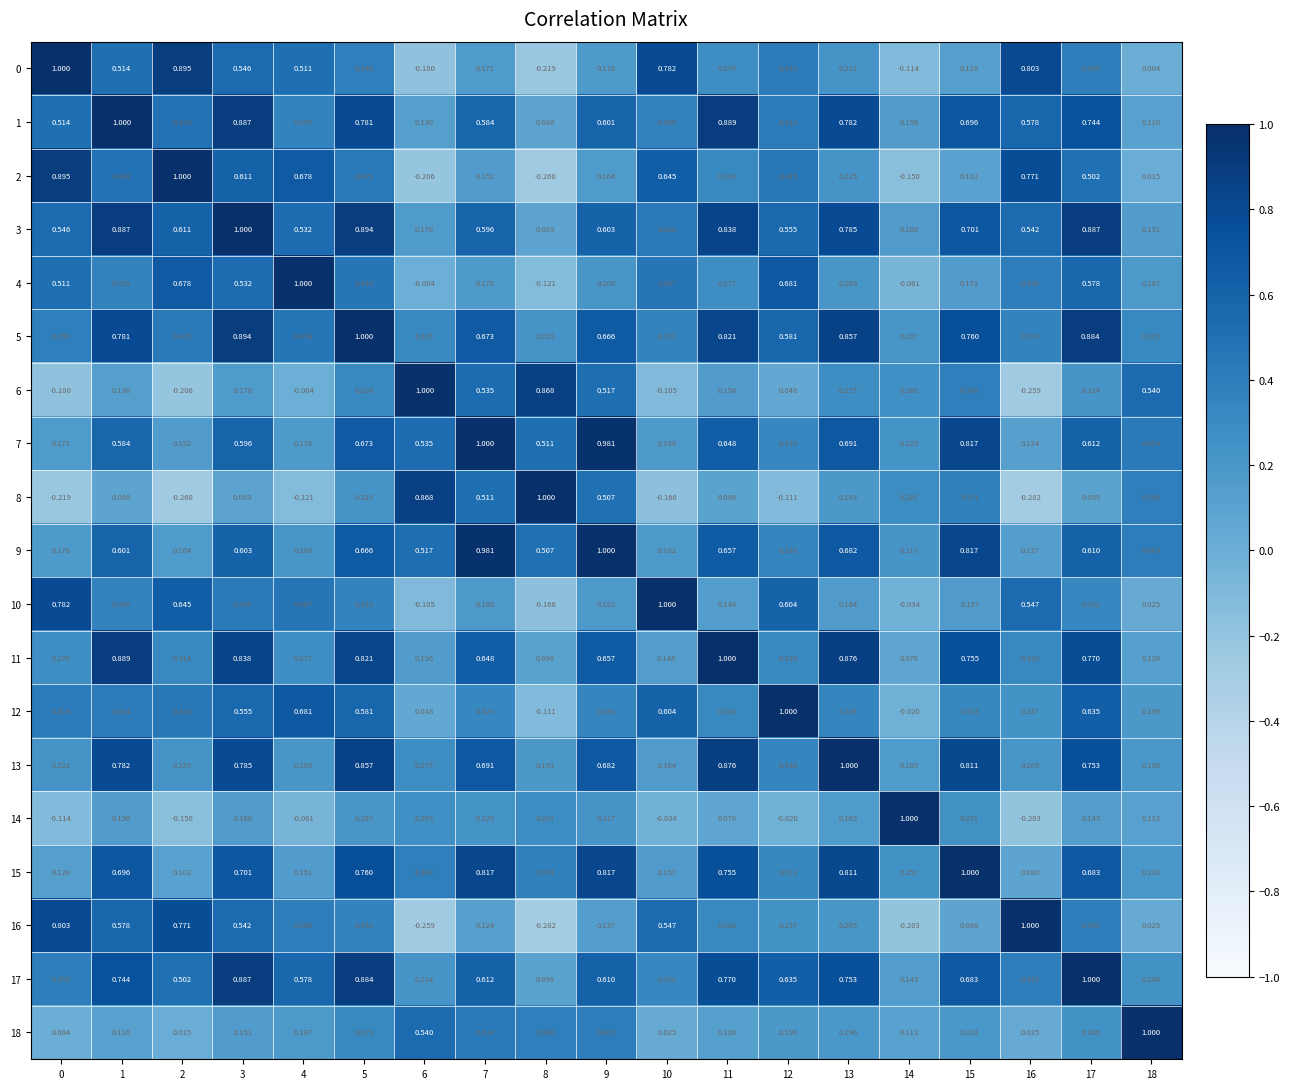

Is the value of 17 at 7 greater than the value of 4 at 15?

Yes